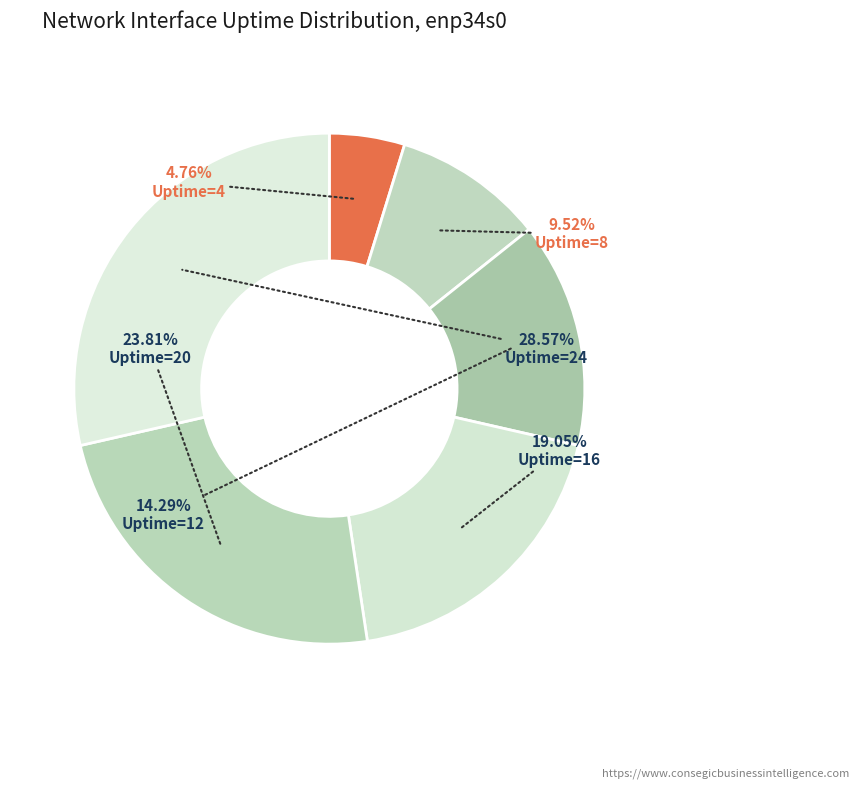

What portion of the pie excludes Uptime=4?

95.2%